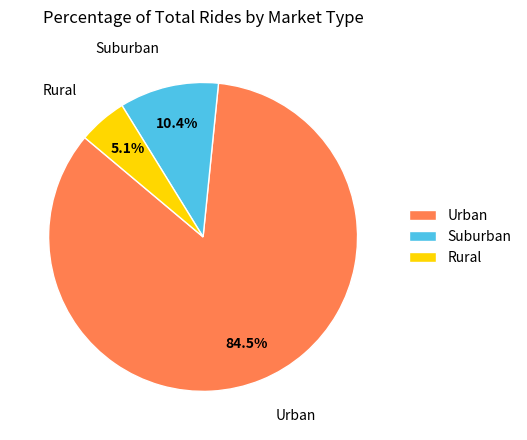

What percentage do Rural and Urban together represent?

89.6%